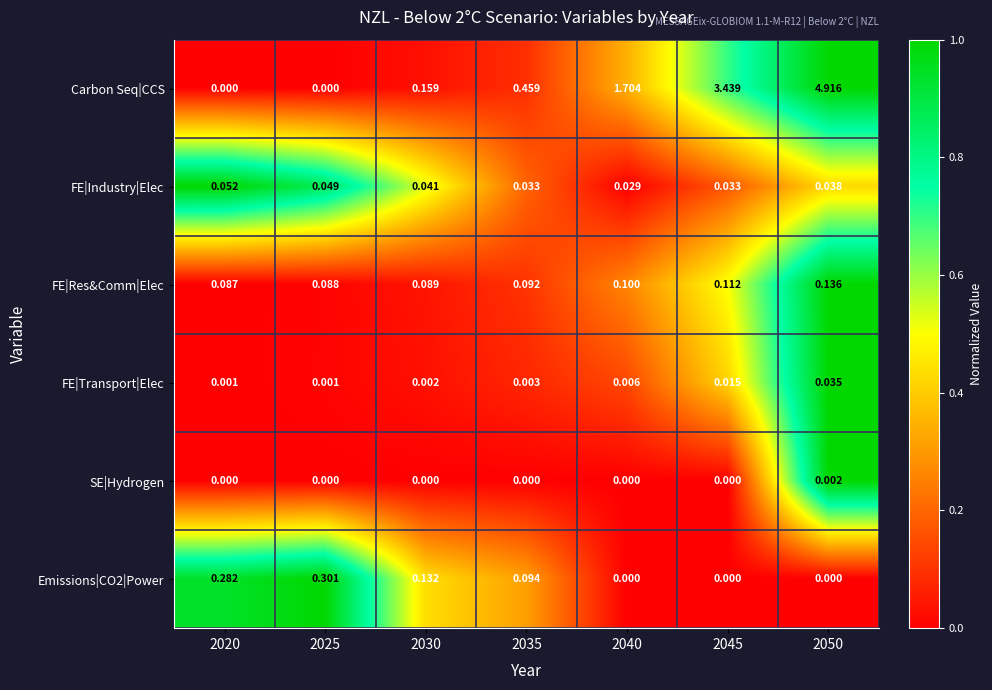

How many distinct data groups are displayed?

6